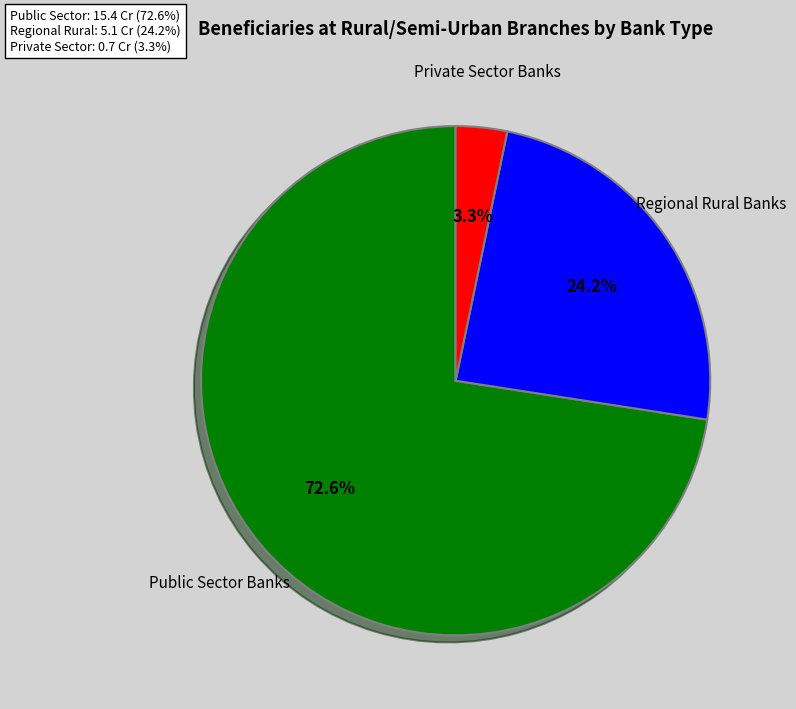

Is there any slice that represents more than half of the pie?

Yes